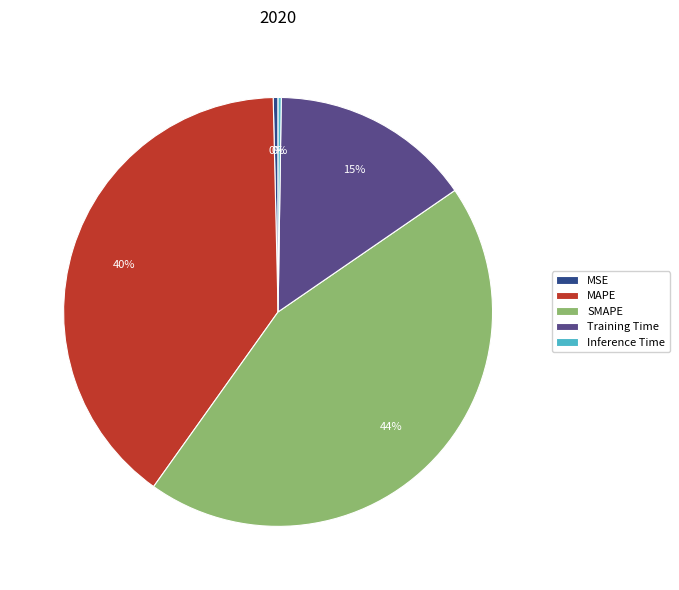

The MSE slice represents 0% of the pie. True or false?

True